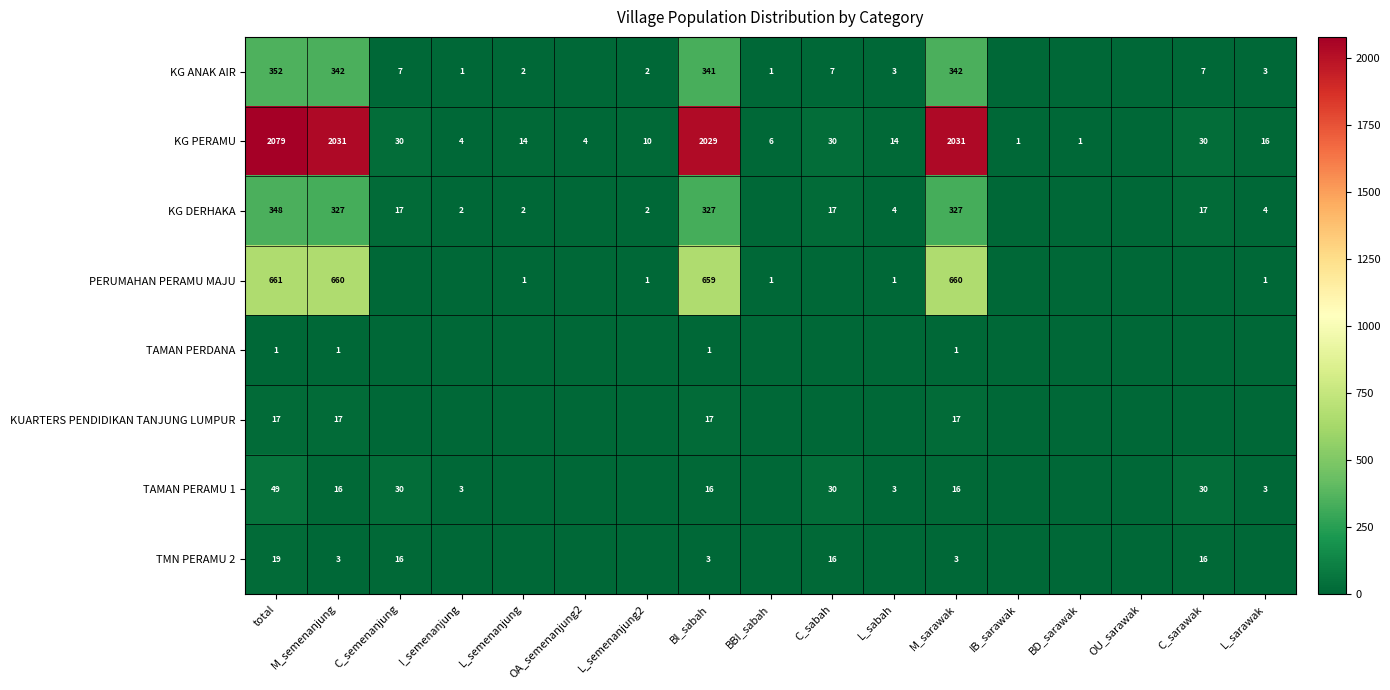

What is the sum of the KG ANAK AIR values at L_semenanjung2 and C_semenanjung?

9